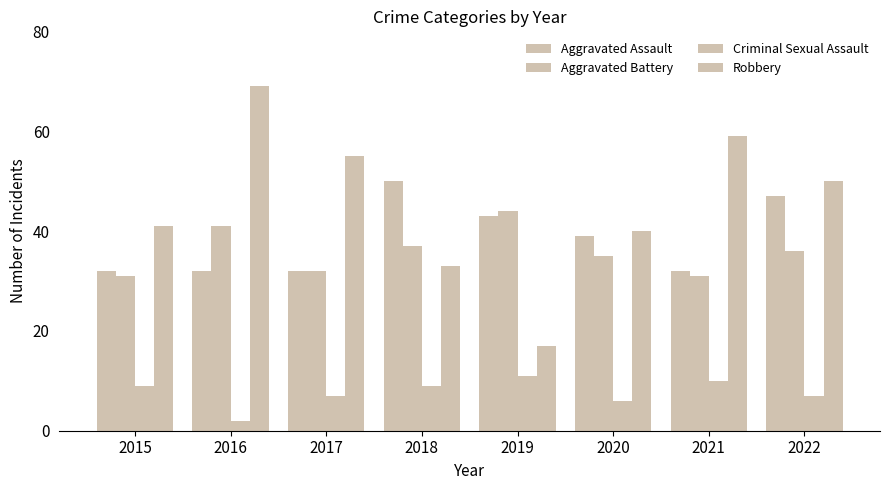

How many groups of bars are there?

8